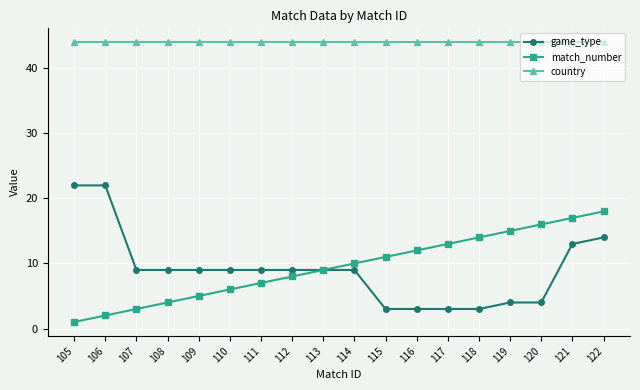

Which series has the largest range (max minus min)?

game_type